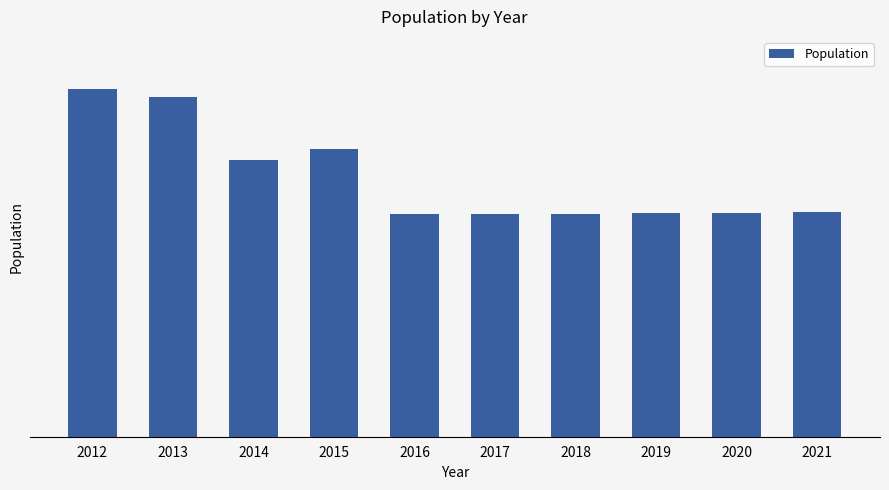

Does the chart contain any negative values?

No